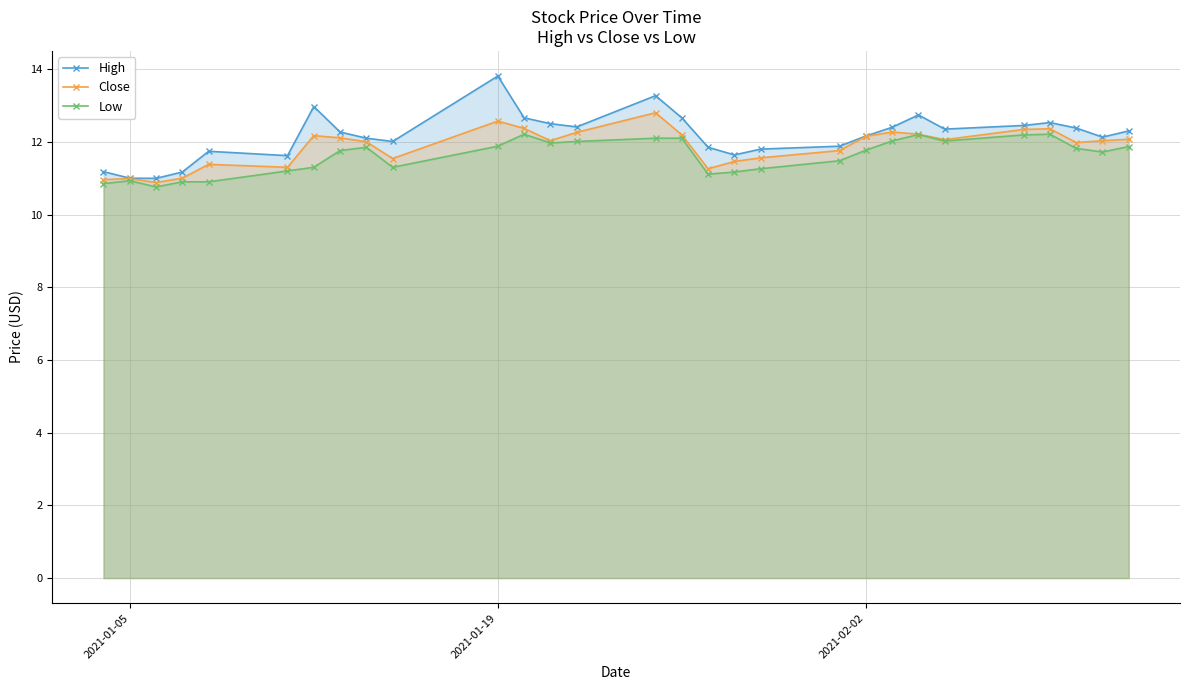

Which series has the largest range (max minus min)?

High